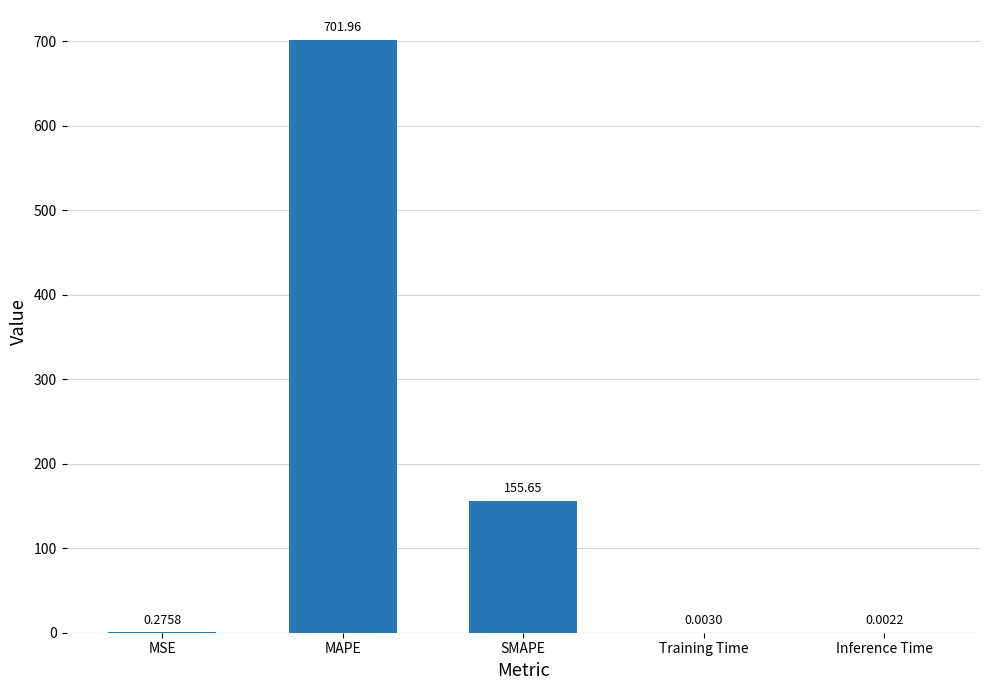

Which category has the highest value across all series?

MAPE